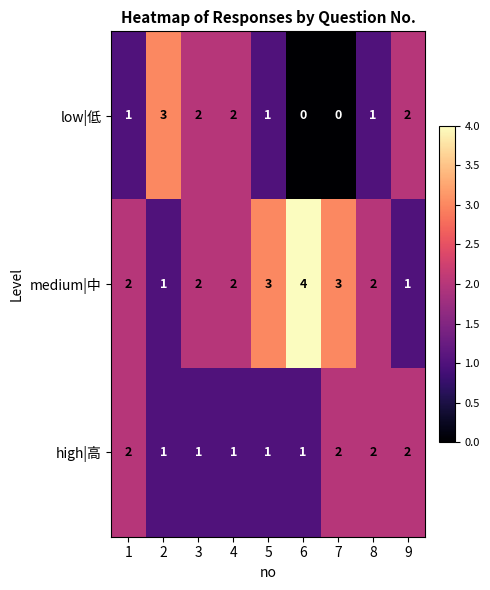

What is the sum of all medium|中 values?

20